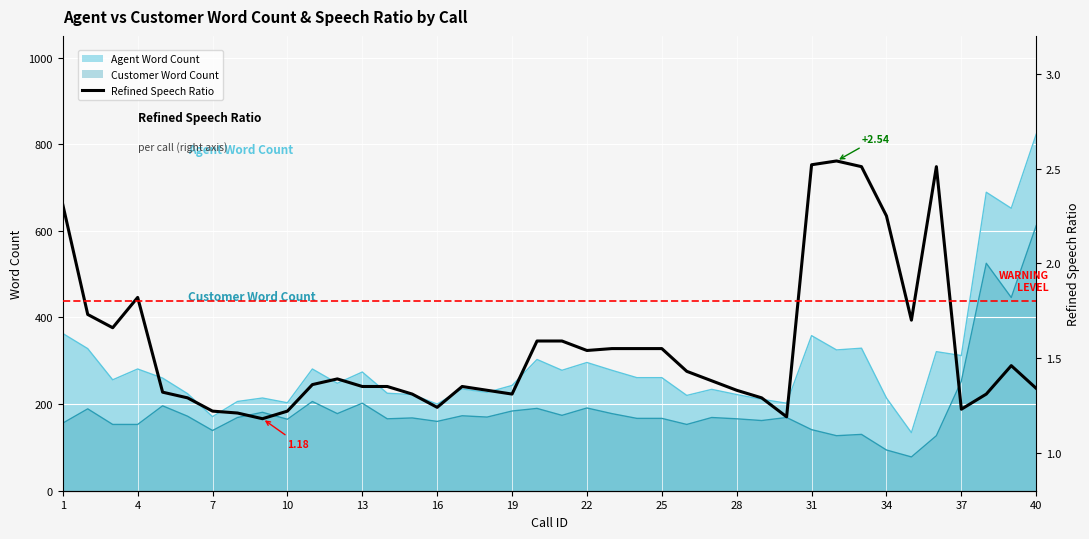

How many values are between 1 and 2?

34